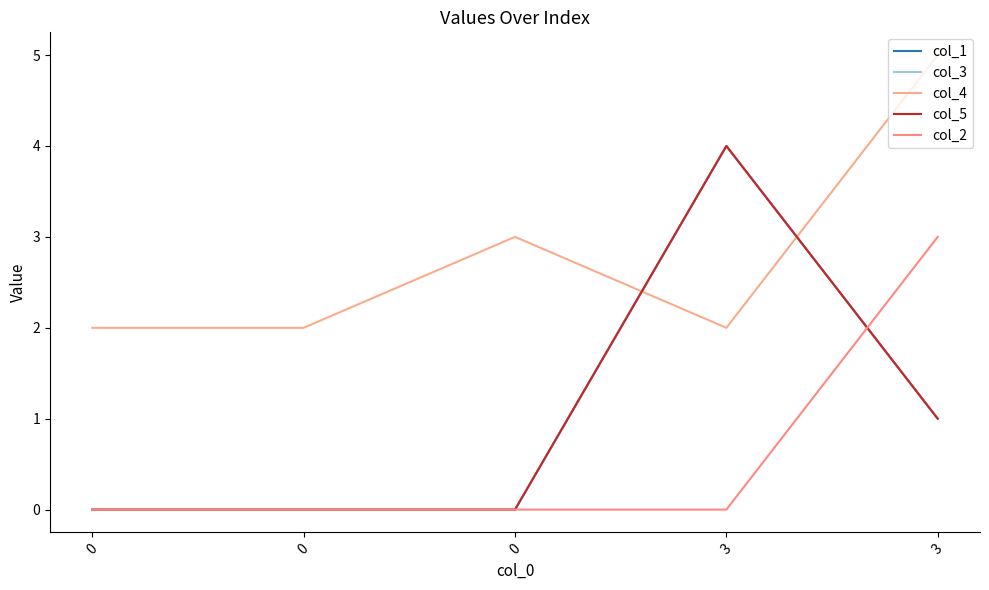

Count the col_1 values in the range 0 to 1.

4